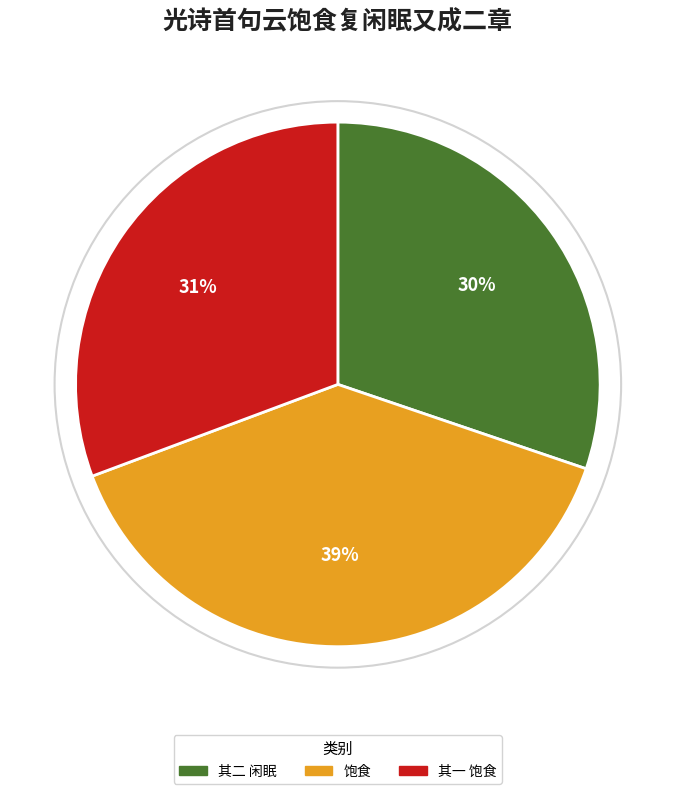

Count the number of slices in the pie.

3